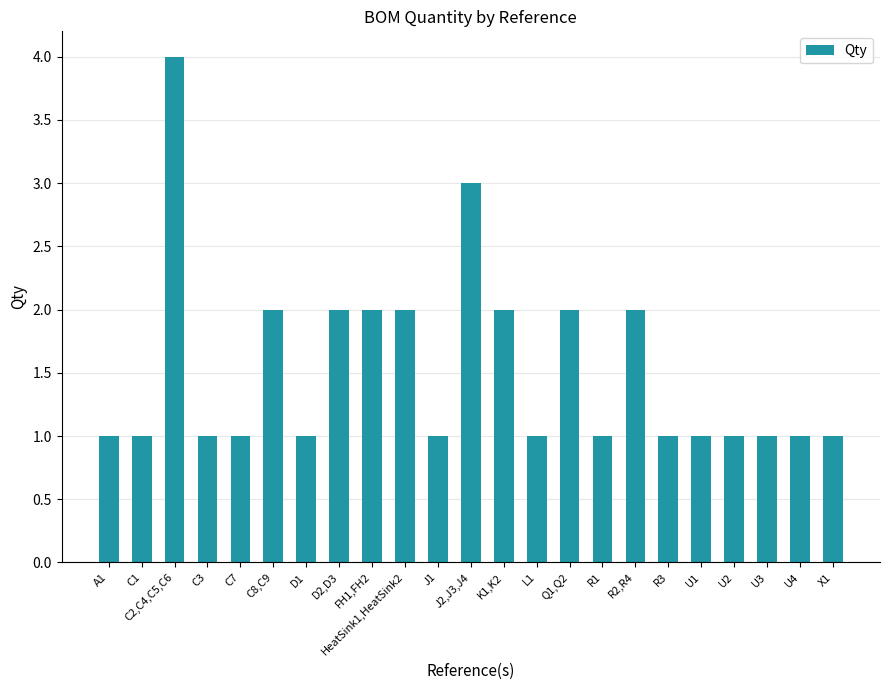

What is the sum of all values?

35